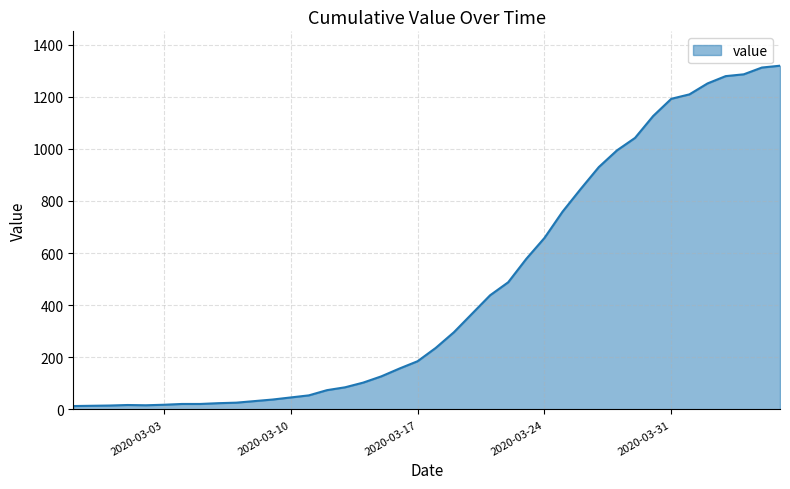

What is the greatest value displayed?

1319